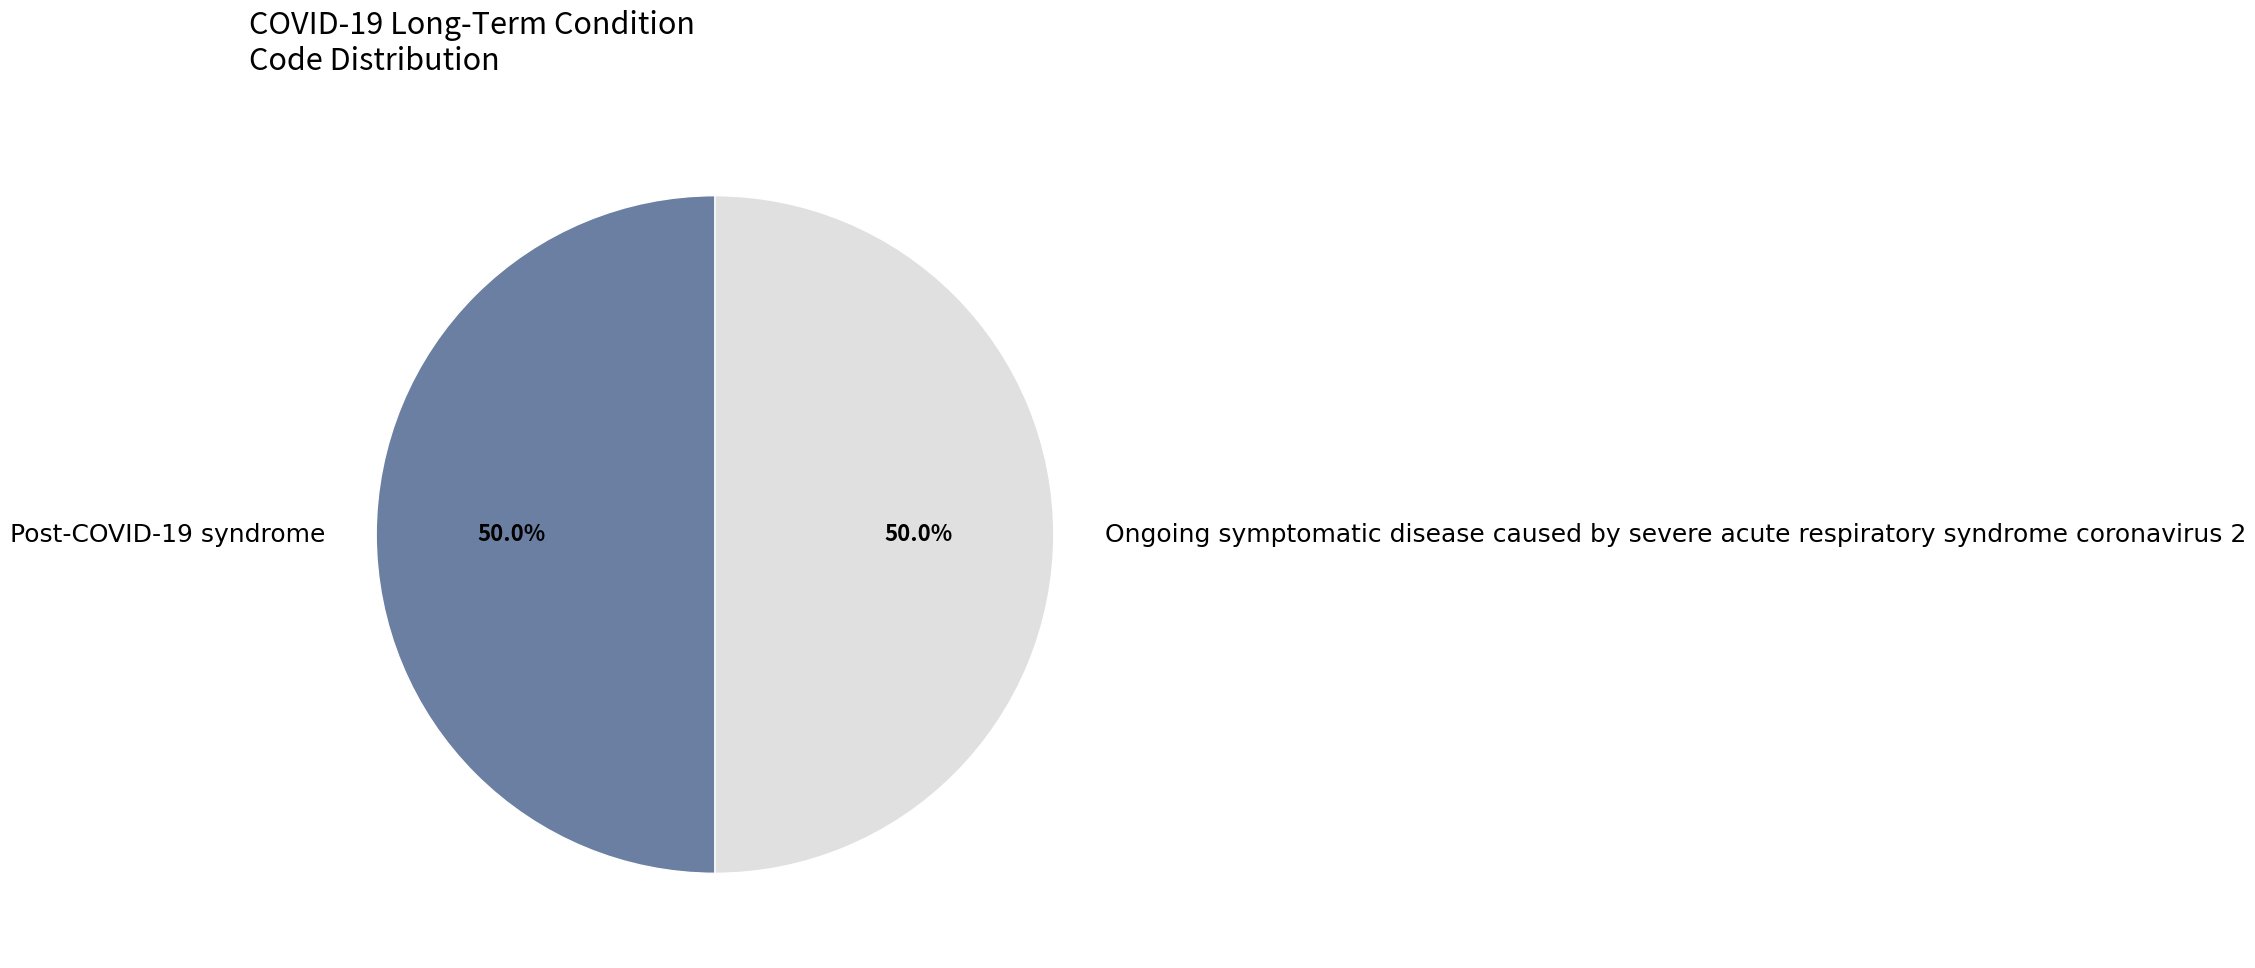

Combined, do Ongoing symptomatic disease caused by severe acute respiratory syndrome coronavirus 2 and Post-COVID-19 syndrome account for over 50%?

Yes